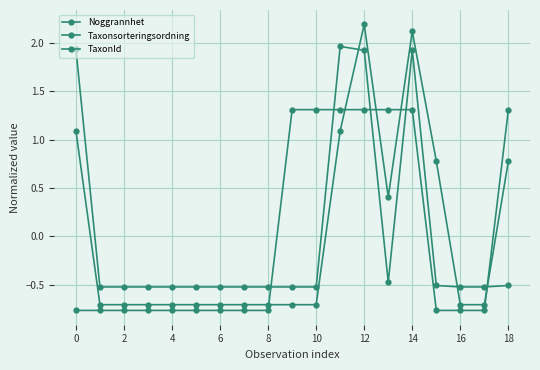

How many distinct data groups are displayed?

3